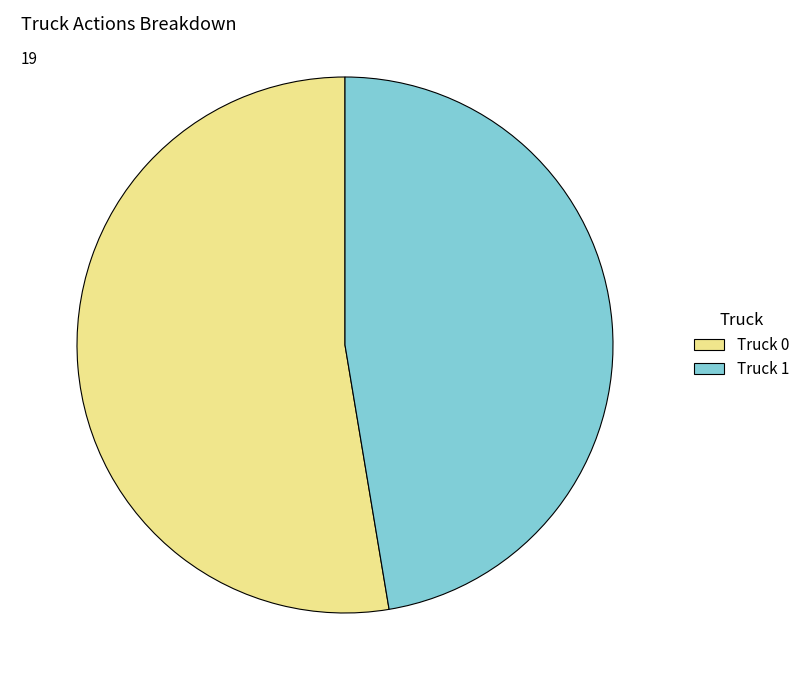

What is the smallest slice in the pie chart?

Truck 1